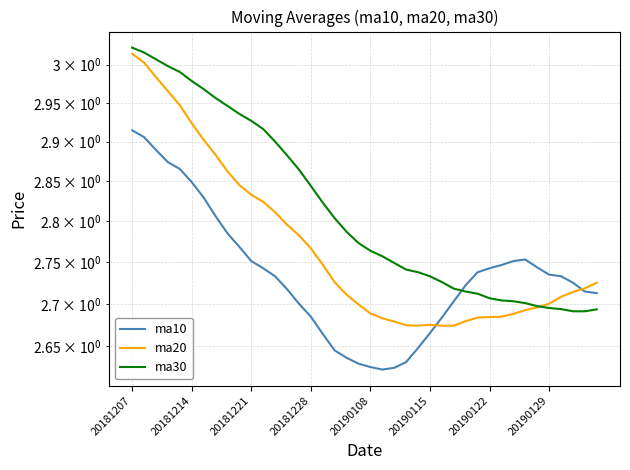

What are all the series names shown in the legend?

ma10, ma20, ma30